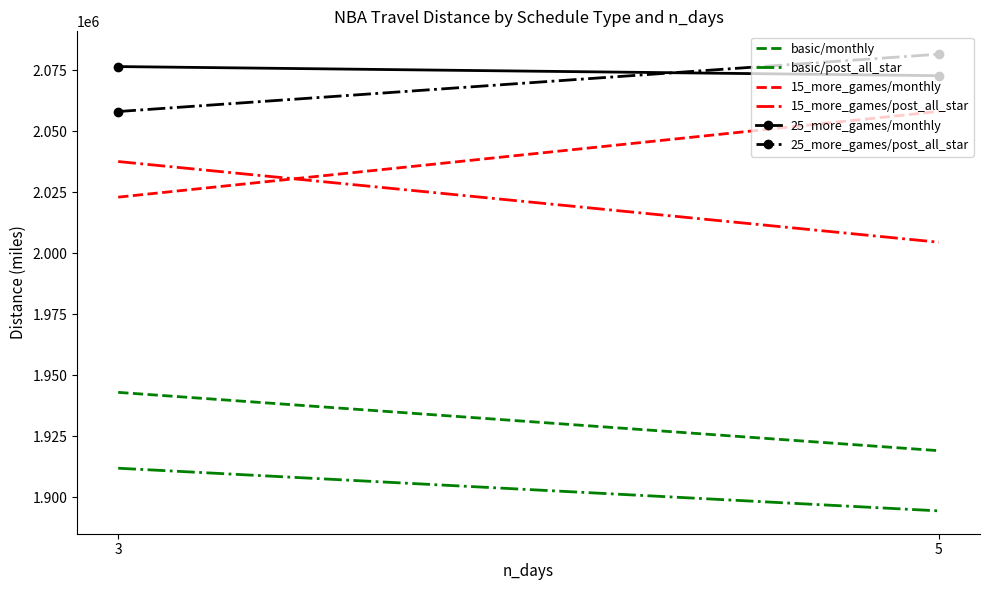

Rank the categories by 25_more_games/post_all_star value from lowest to highest.

3, 5